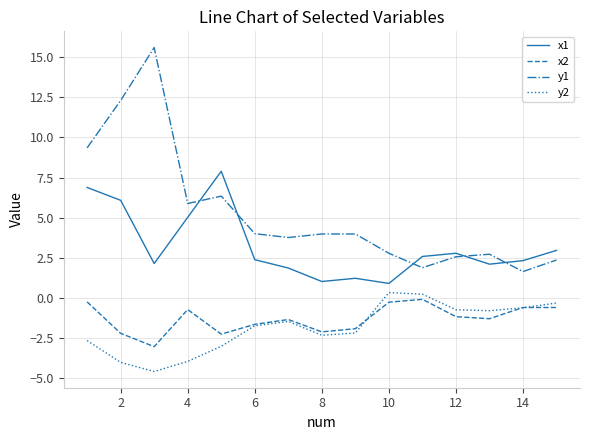

Which series has the largest range (max minus min)?

y1